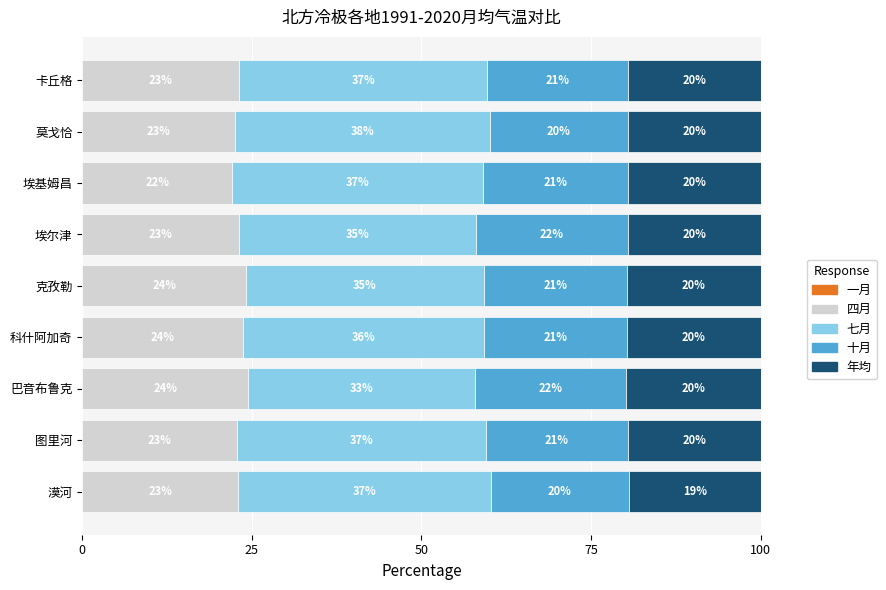

What is the sum of all 四月 values?

209.1